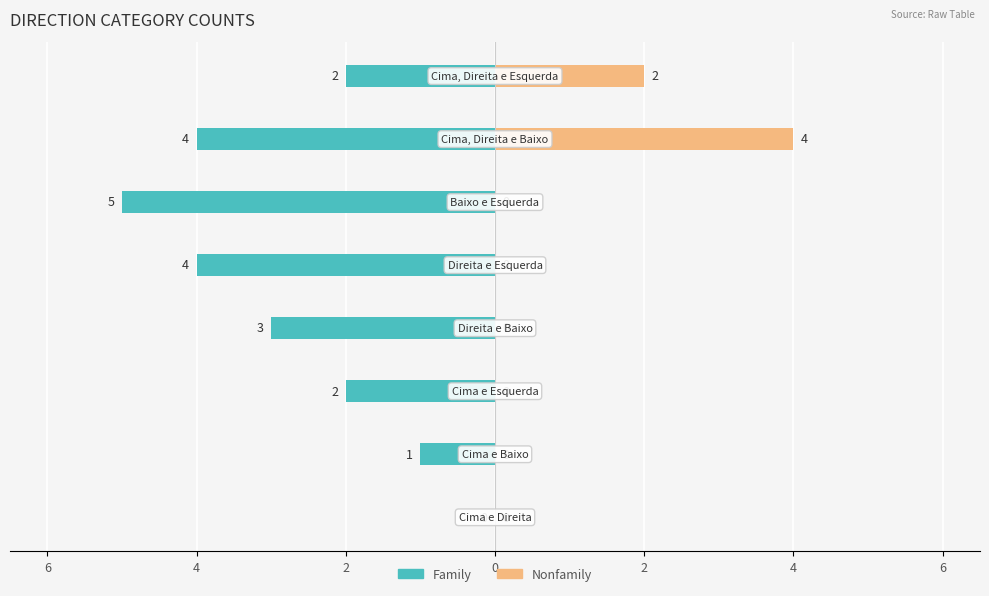

The Nonfamily series shows 2 at 2. True or false?

False